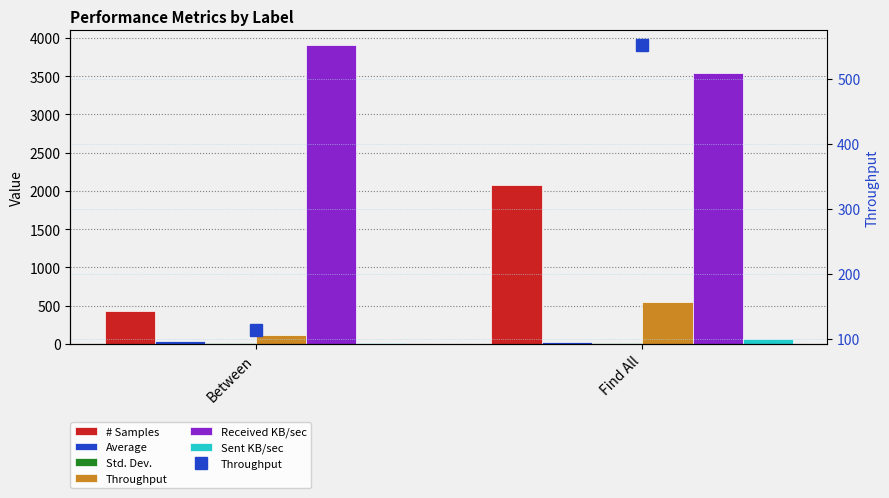

Which category has the lowest value in the Received KB/sec series?

Find All